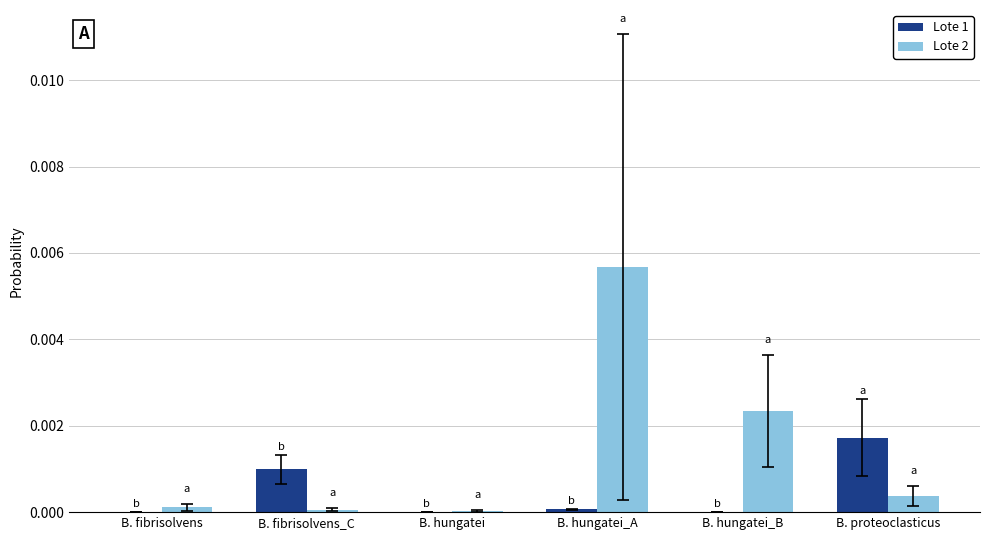

Does the chart contain stacked bars?

No